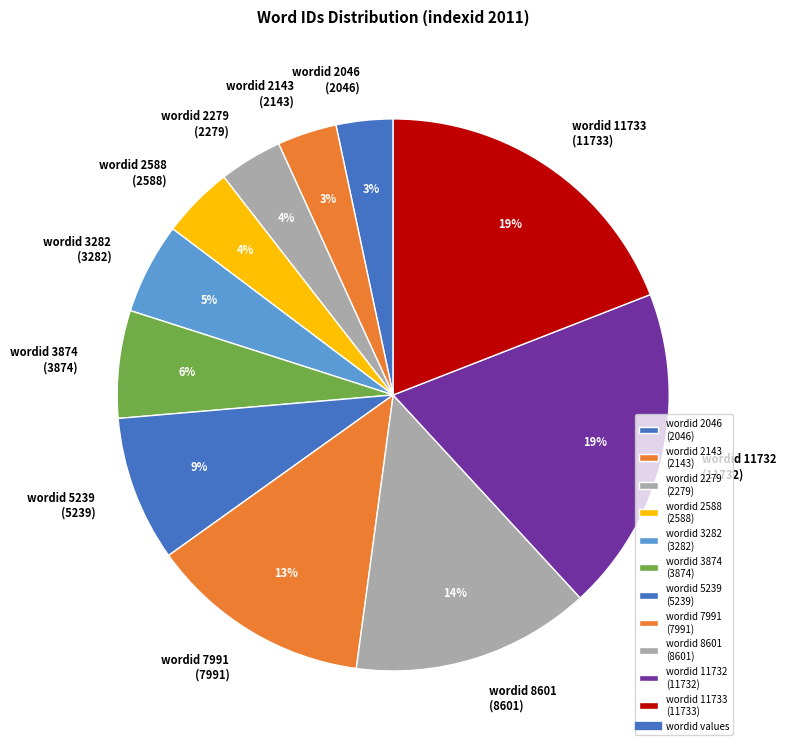

Is there a majority slice in this chart?

No